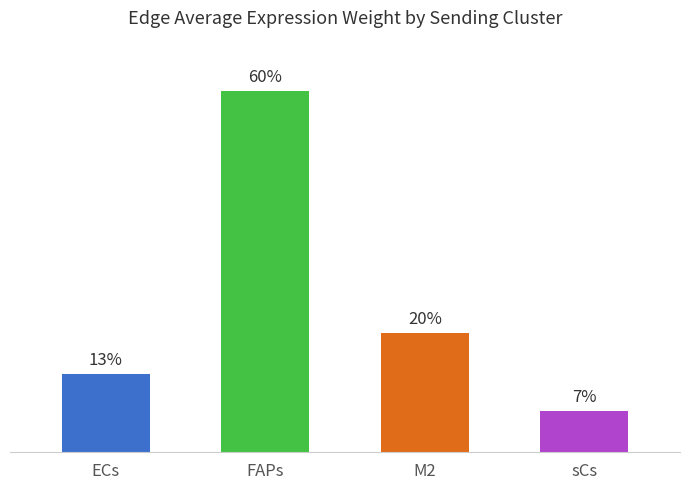

What is the label of the 1st bar from the left?

ECs